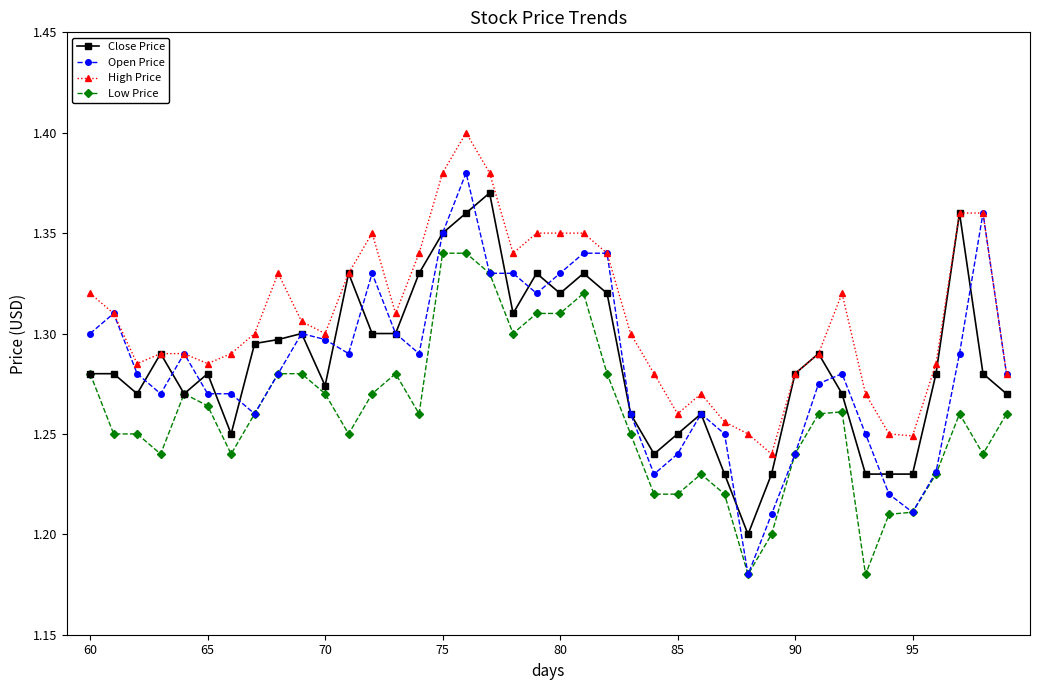

How many High Price values are between 1 and 2?

40